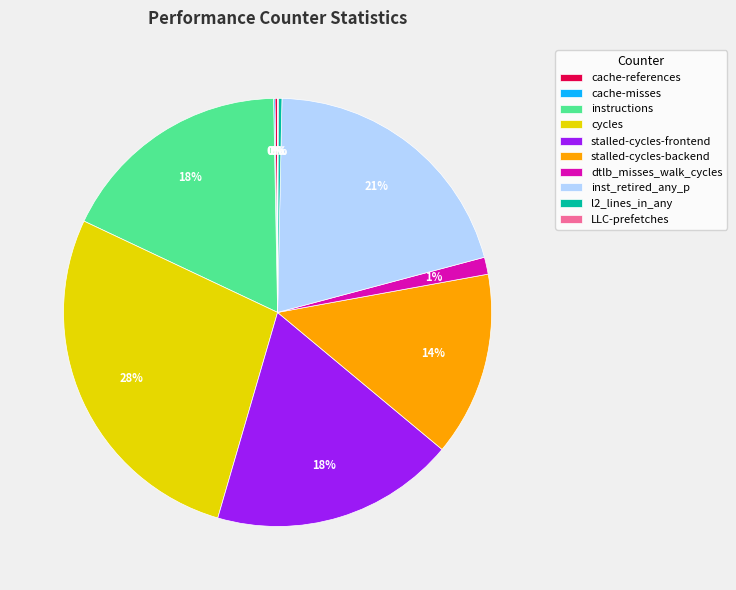

Does any single category account for the majority?

No